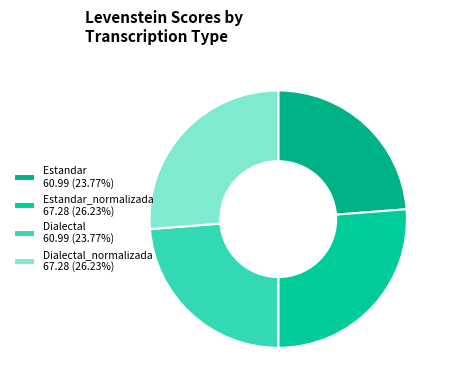

What is the largest slice in the pie chart?

Estandar_normalizada